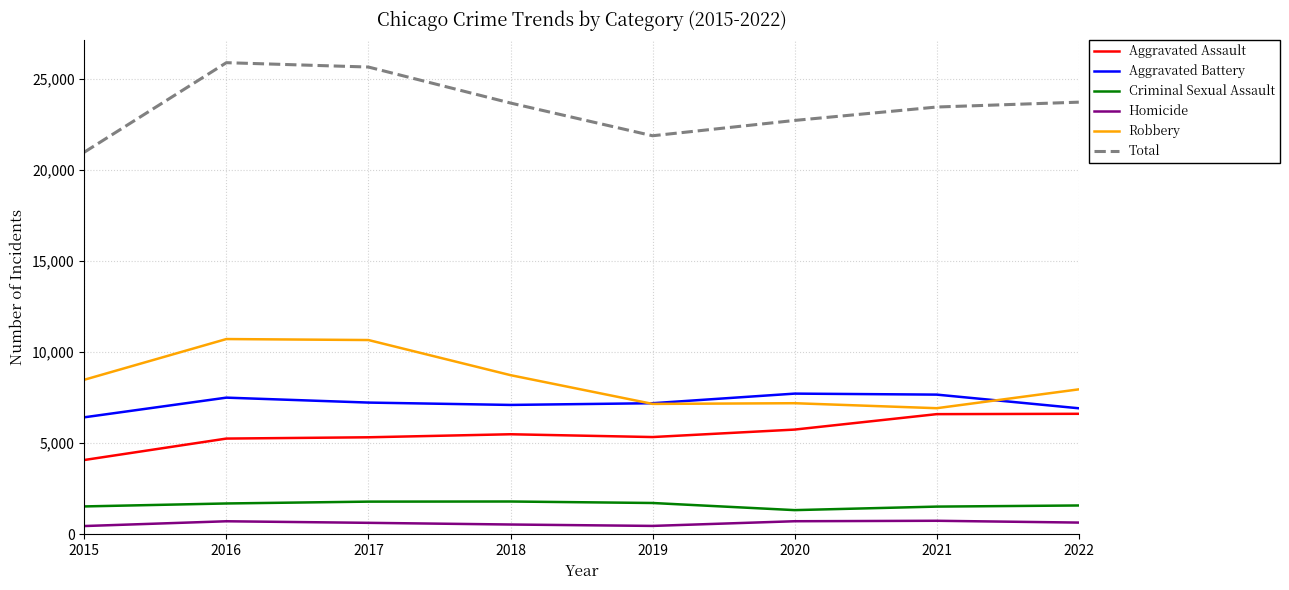

Which series has the largest total across all categories?

Total